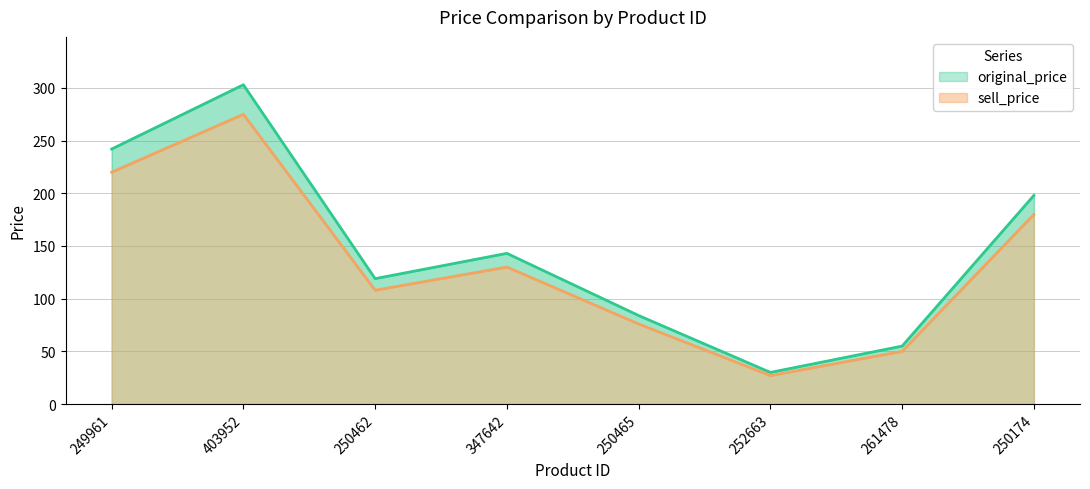

What is the average value of the sell_price series?

133